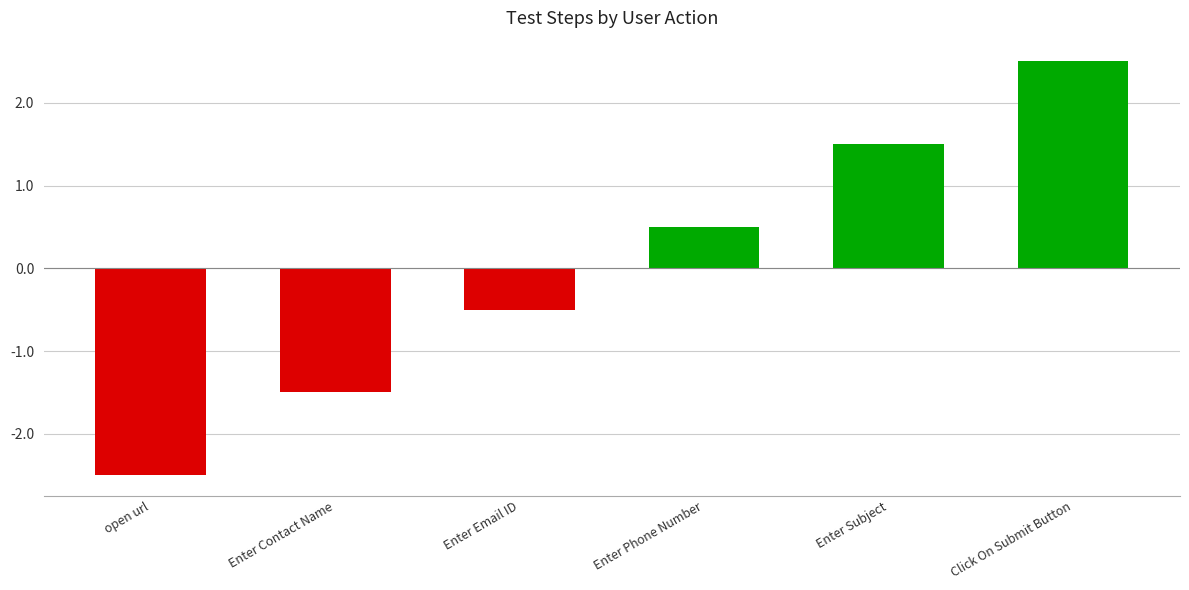

What is the label of the 2nd bar from the left?

Enter Contact Name